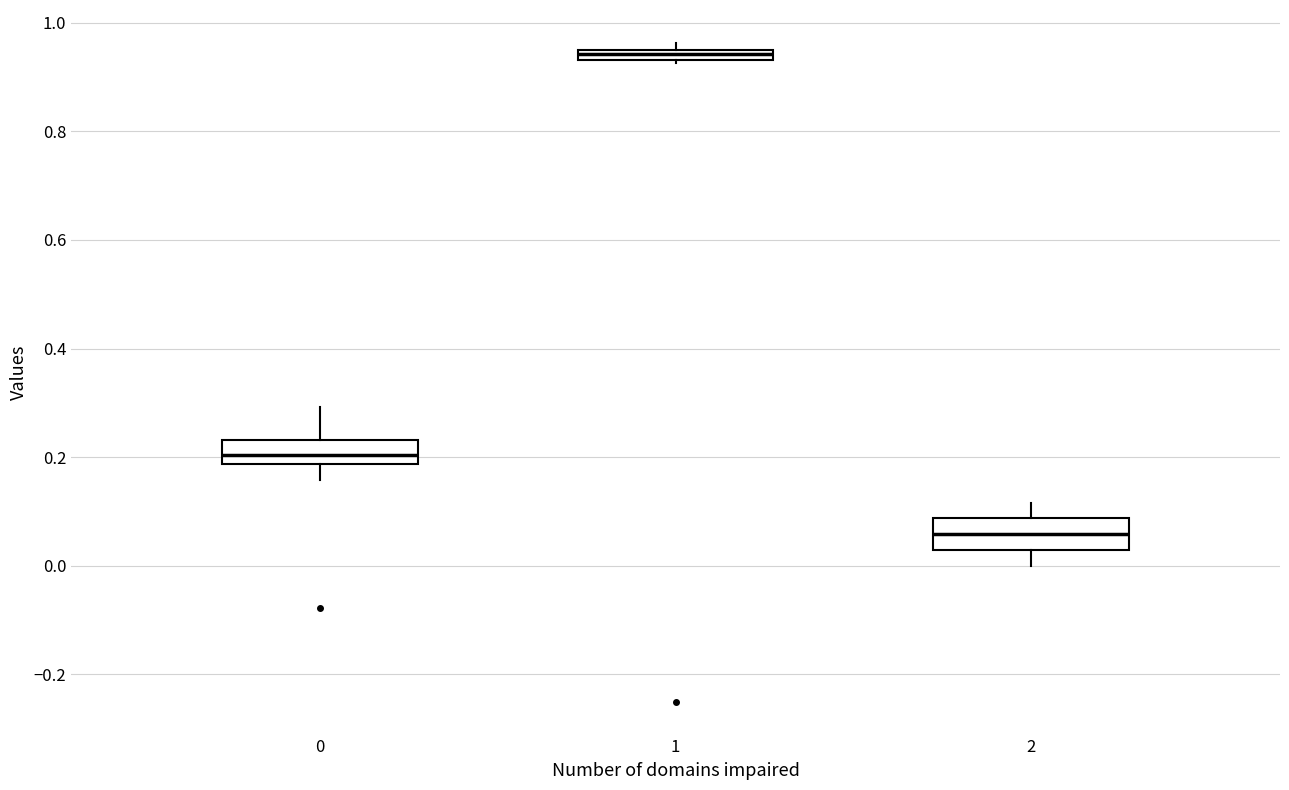

Where is the upper edge of the box at x = 1 on the y-axis? The values are not printed on the chart, so give them approximately, as read against the axis.

0.96